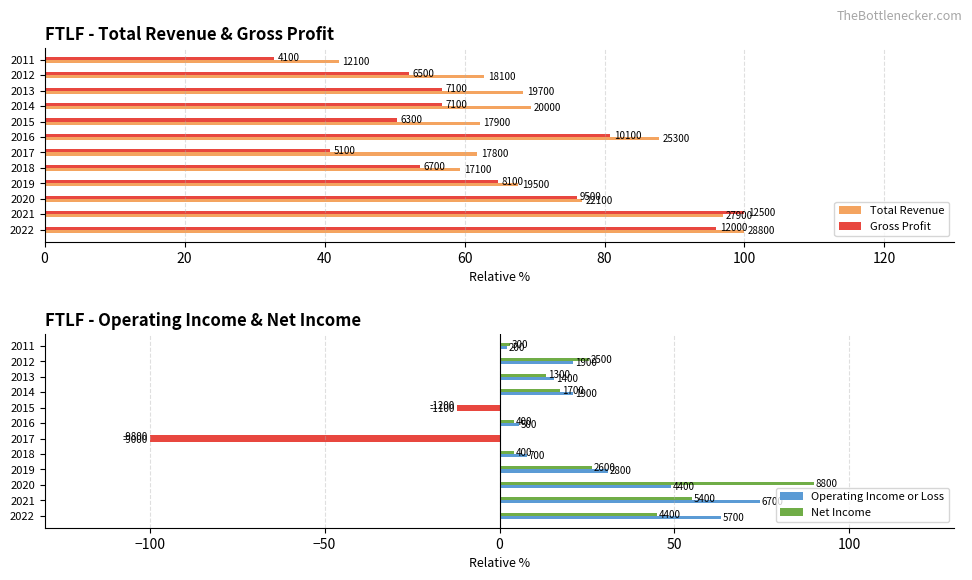

What is the difference between the highest and lowest values at 2019?

41.2